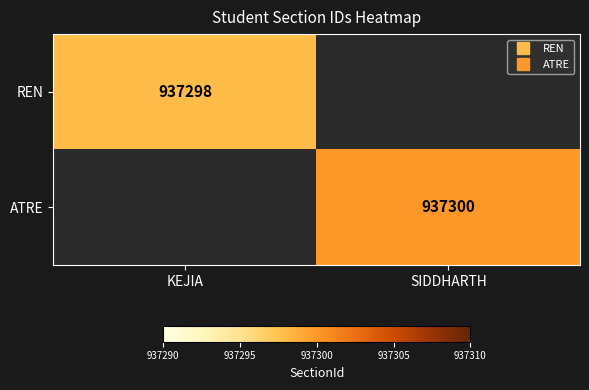

List the series in order of their overall mean, lowest first.

REN, ATRE